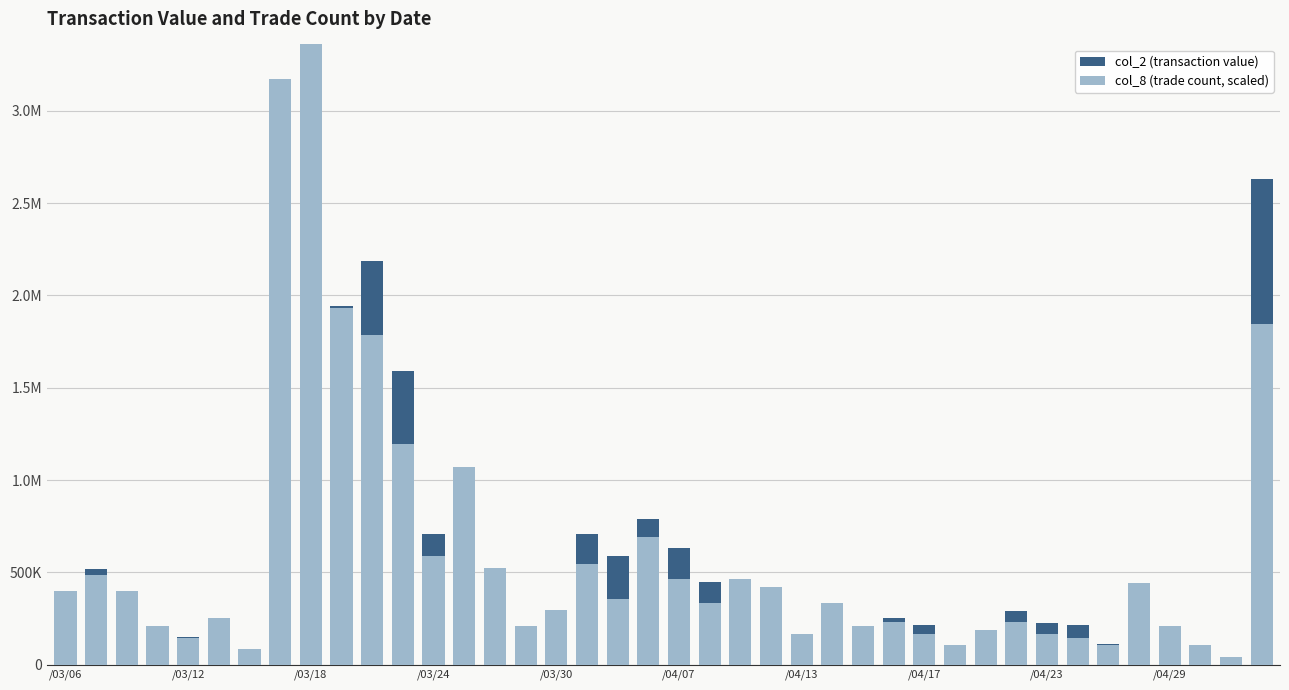

Does the chart contain stacked bars?

Yes